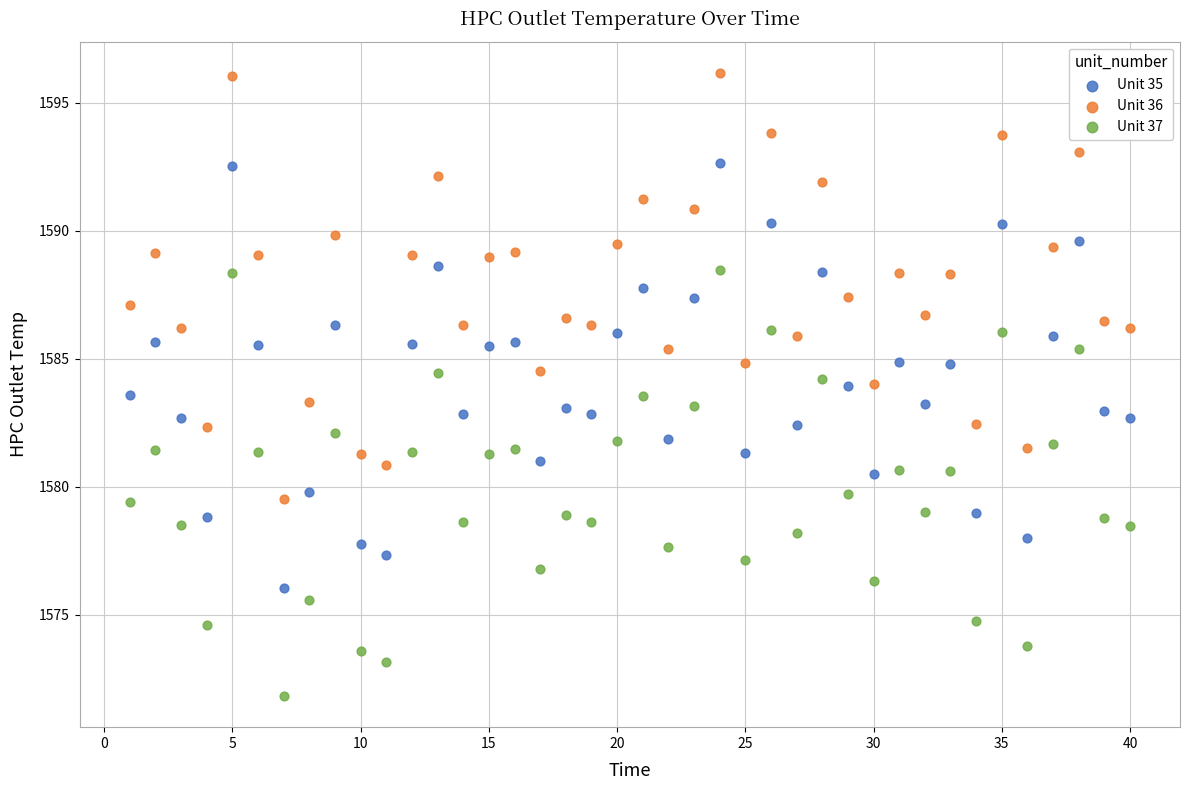

Across all data points, what is the range of X values (max minus min)?

39.0